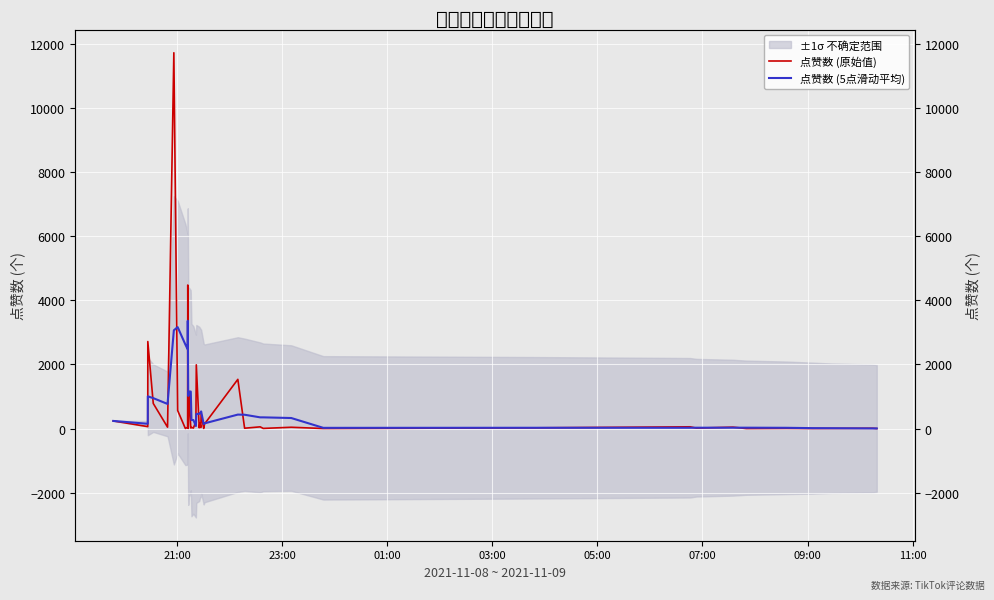

What is the difference between the maximum and minimum values in the 点赞数 (原始值) series?

11712.0